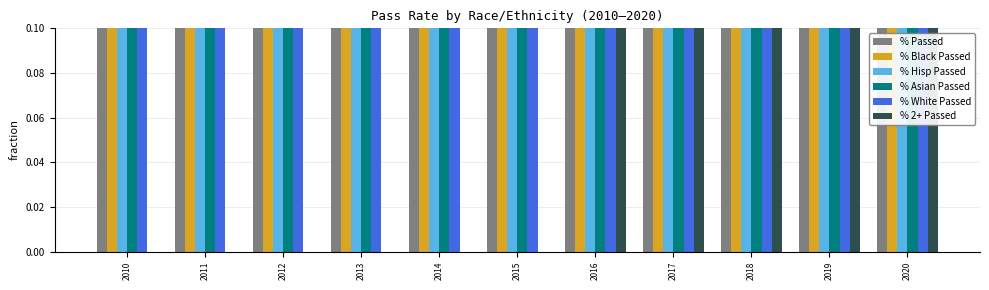

What is the approximate value of % Black Passed at 2014?

0.2